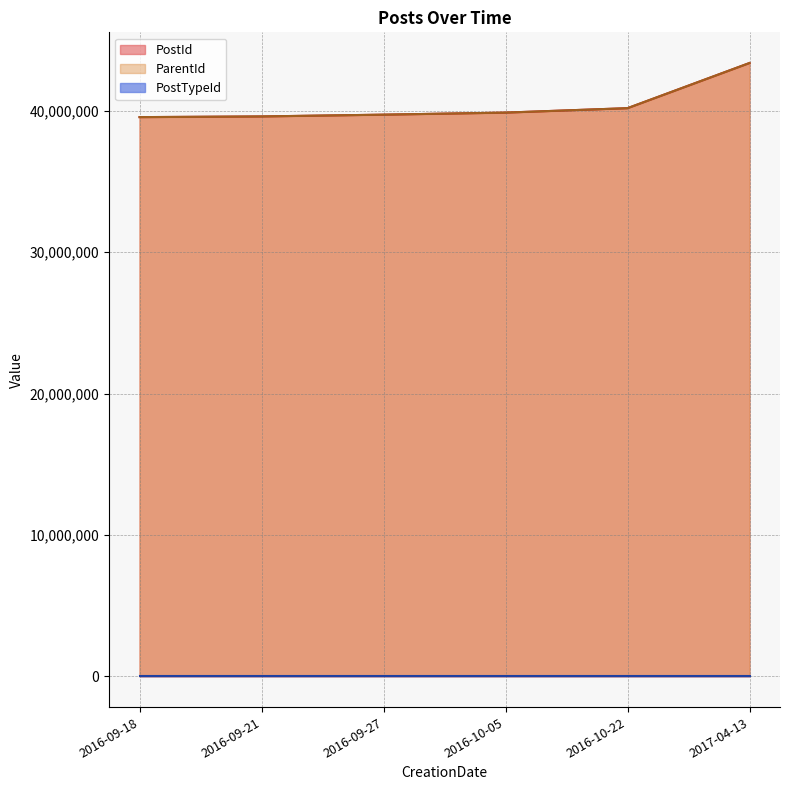

At how many categories does at least one series exceed 42360270?

1